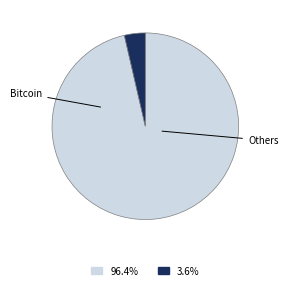

Is there a majority slice in this chart?

Yes